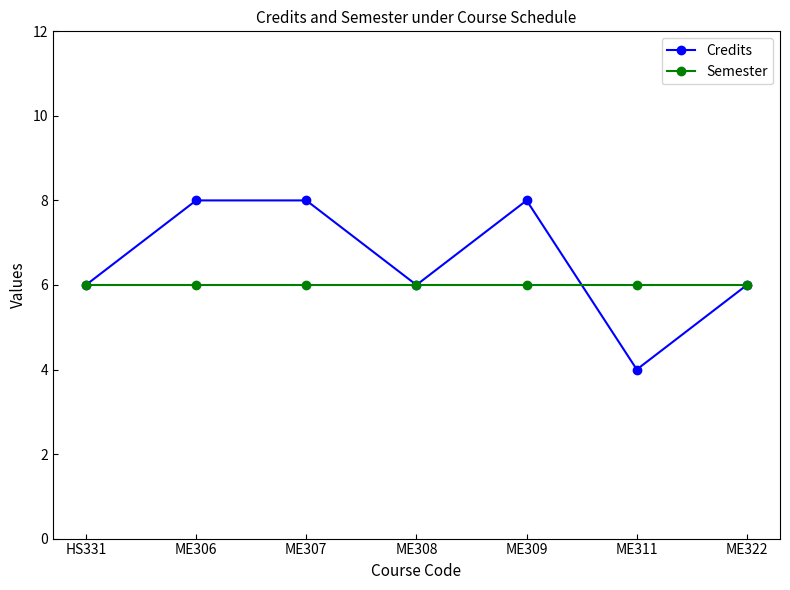

Which series has the largest total across all categories?

Credits